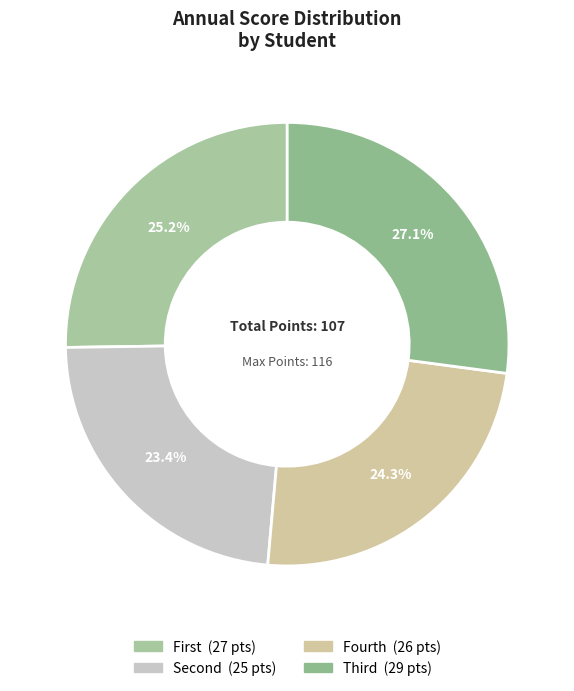

Which category has the biggest portion of the pie?

Third